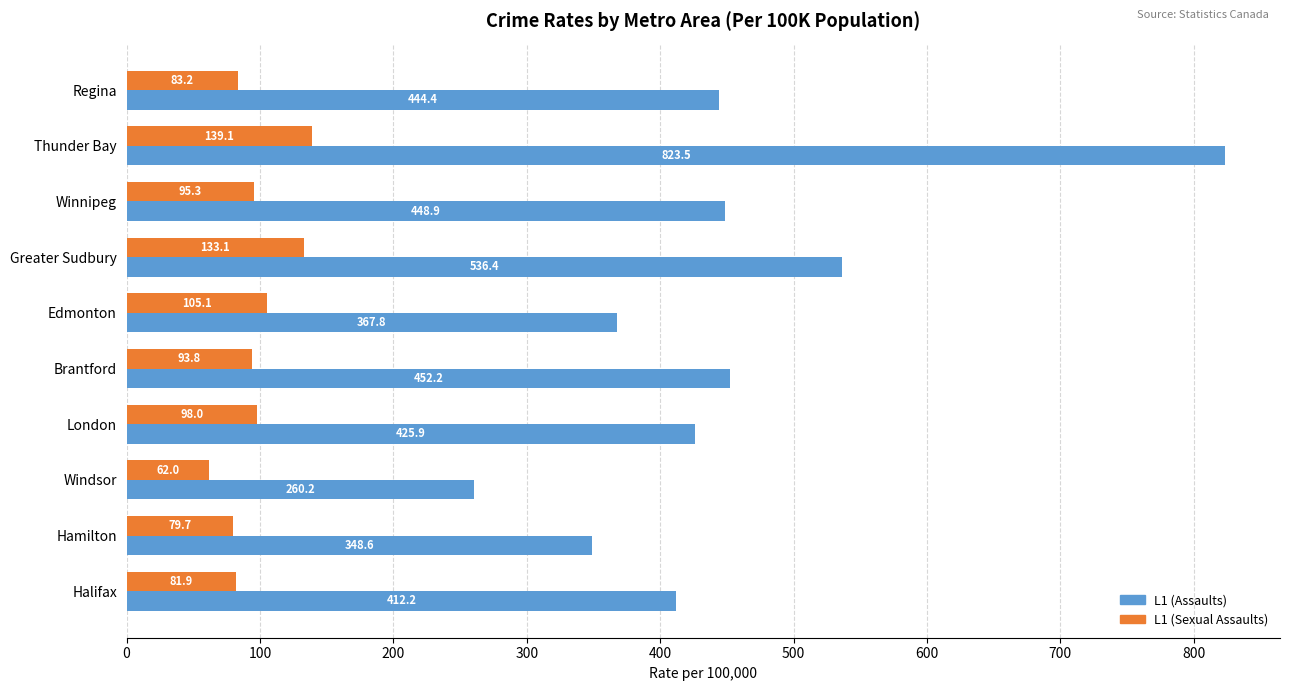

What is the greatest value displayed?

823.5